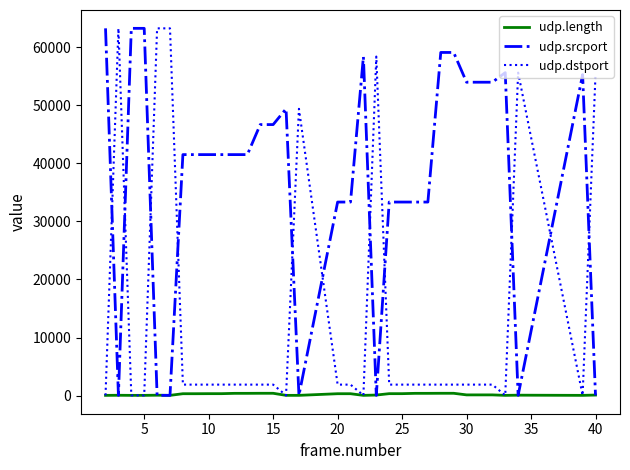

Which series has the largest total across all categories?

udp.srcport